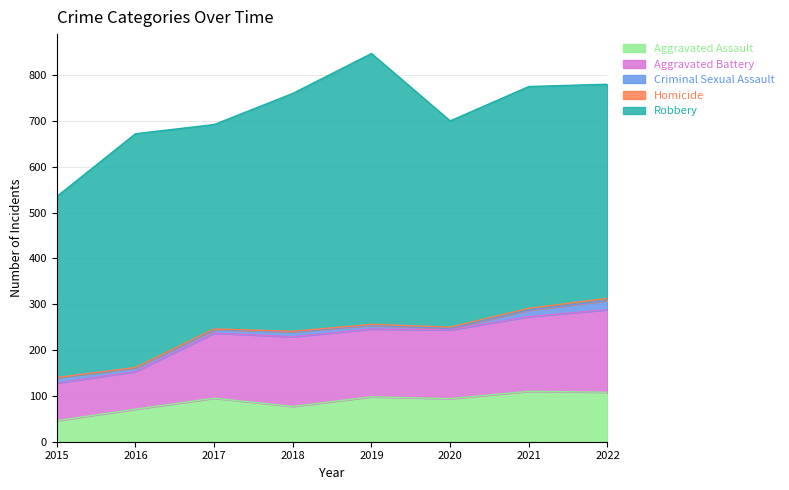

How many values in the Aggravated Battery series are below 150?

4